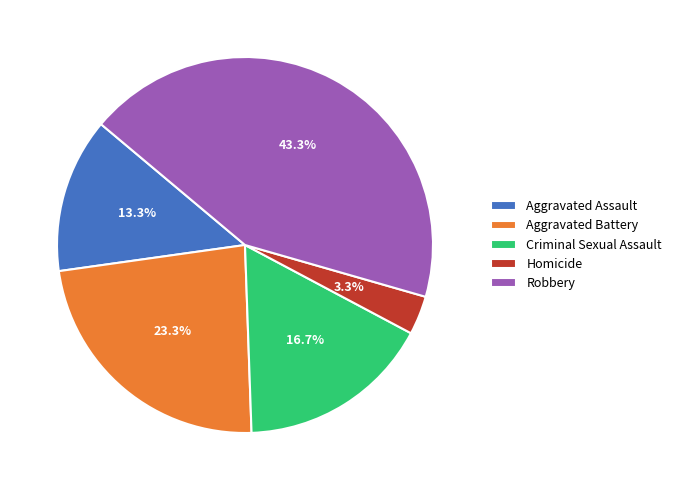

Which slice is the largest?

Robbery